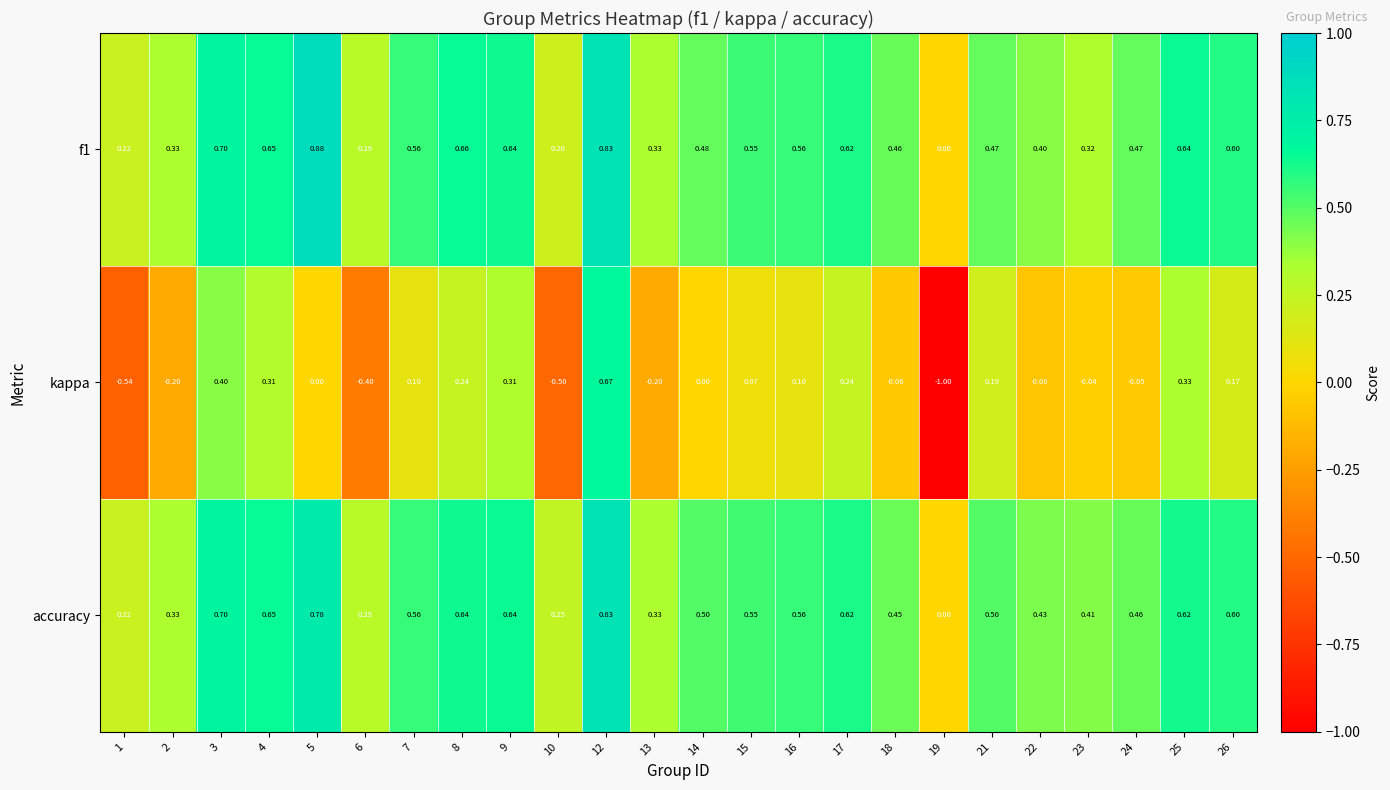

Is the value of f1 at 8 greater than the value of kappa at 6?

Yes